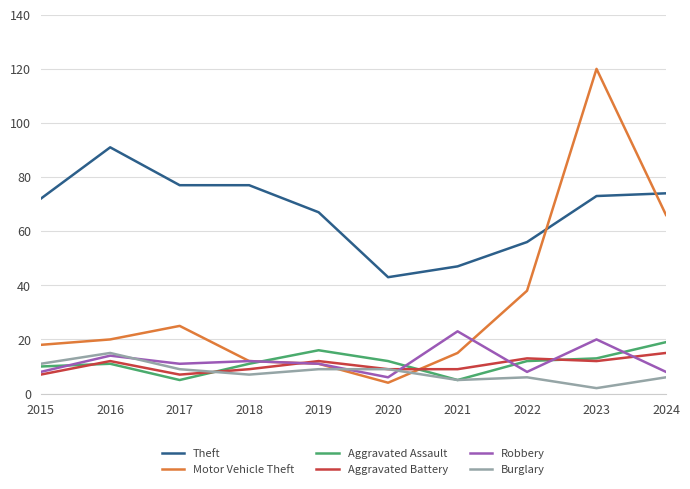

Which category has the lowest value in the Burglary series?

2023